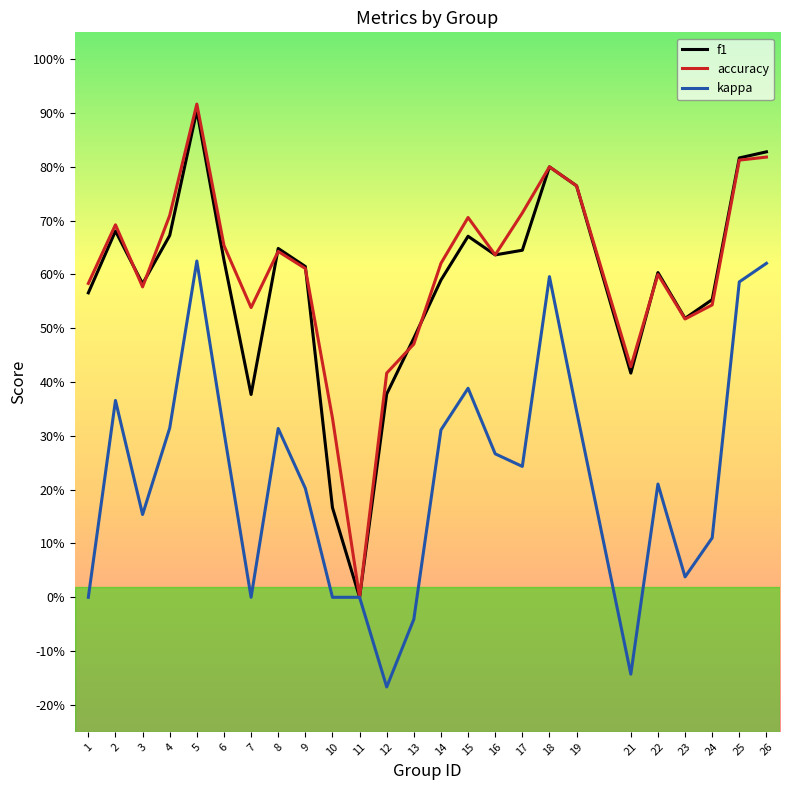

The value of accuracy at 7 is 0.7. True or false?

False